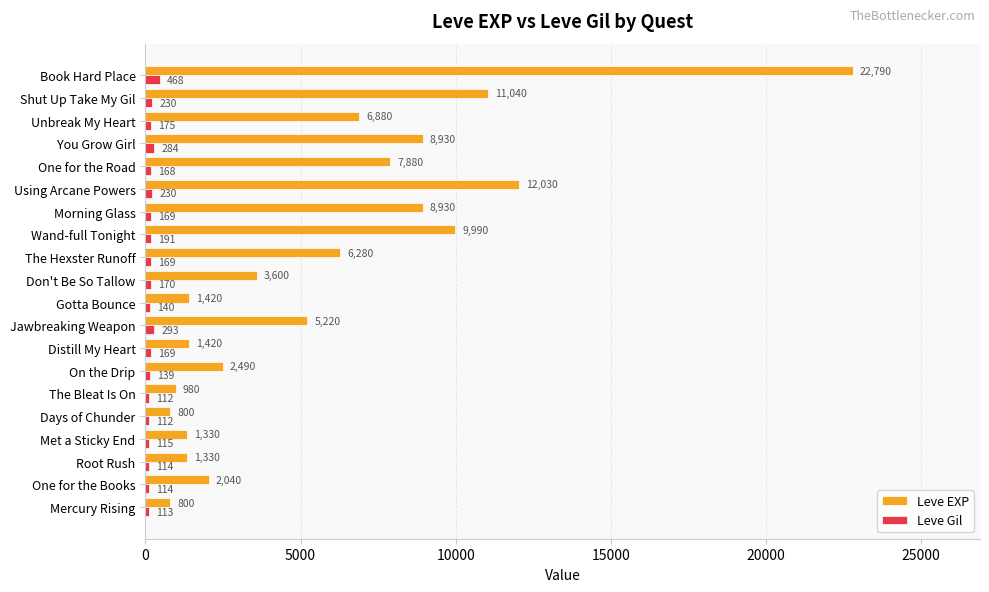

Is the value of Leve Gil at Shut Up Take My Gil greater than the value of Leve EXP at Morning Glass?

No